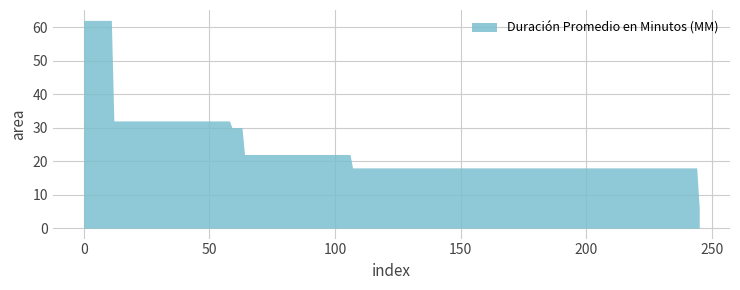

What is the smallest value displayed?

6